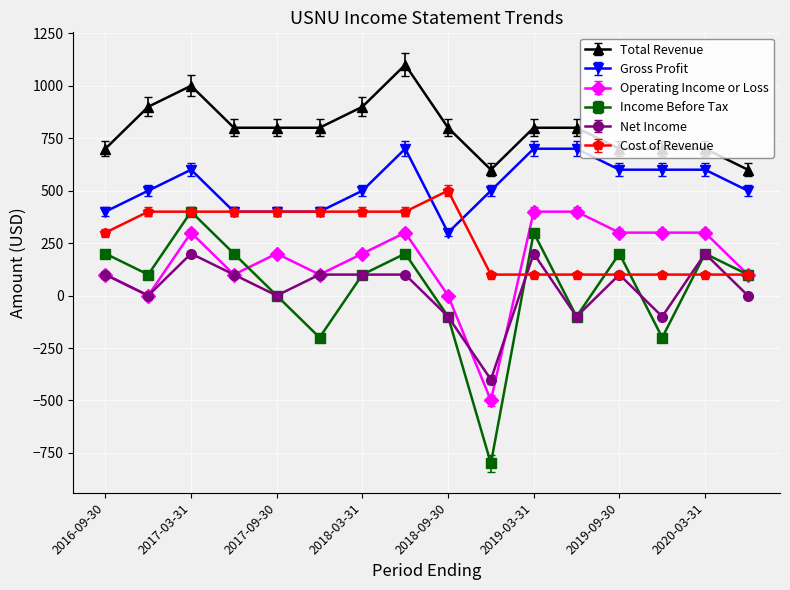

How many lines are shown in the chart?

6